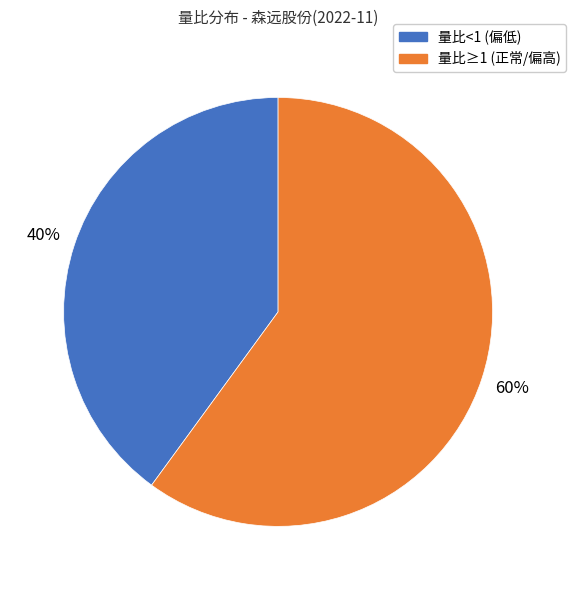

To the nearest percent, what is the average slice percentage?

50%